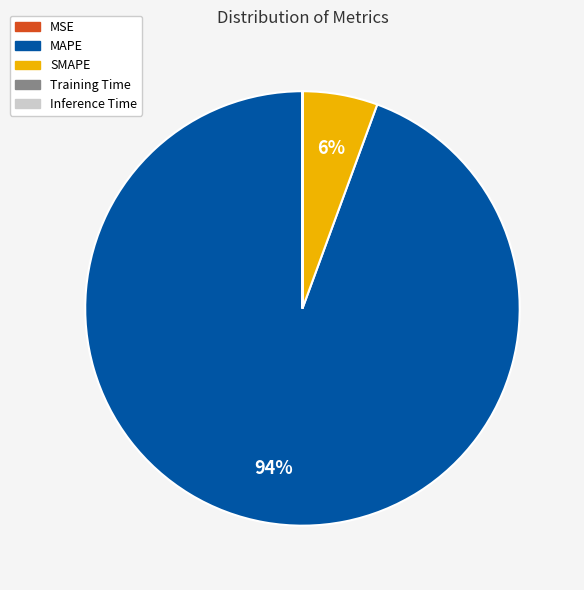

Is there any slice that represents more than half of the pie?

Yes